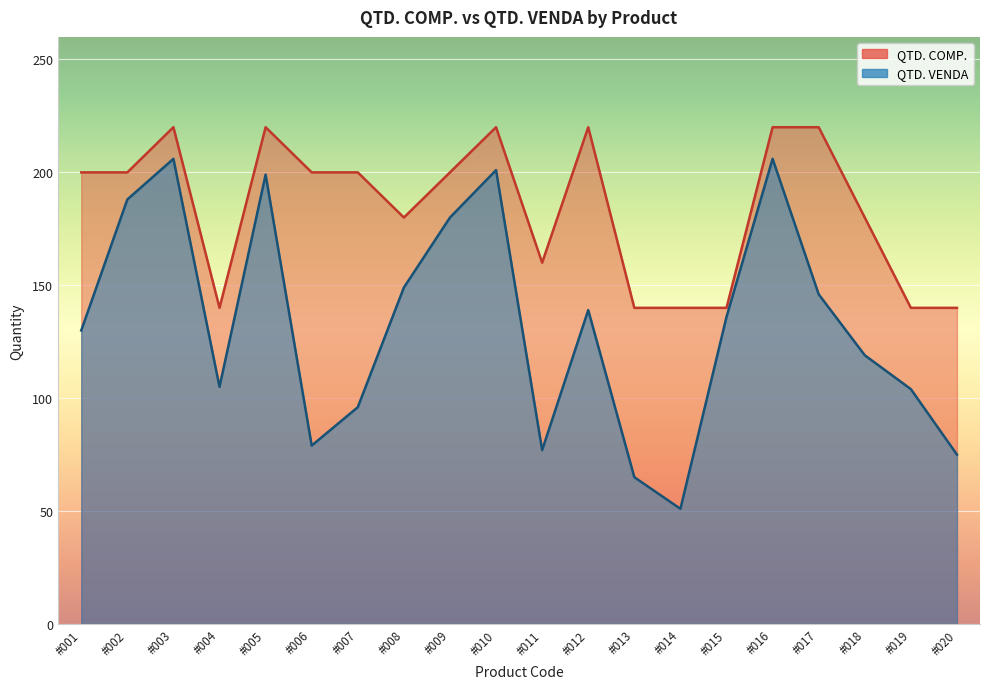

At which label does QTD. COMP. reach its minimum?

#004